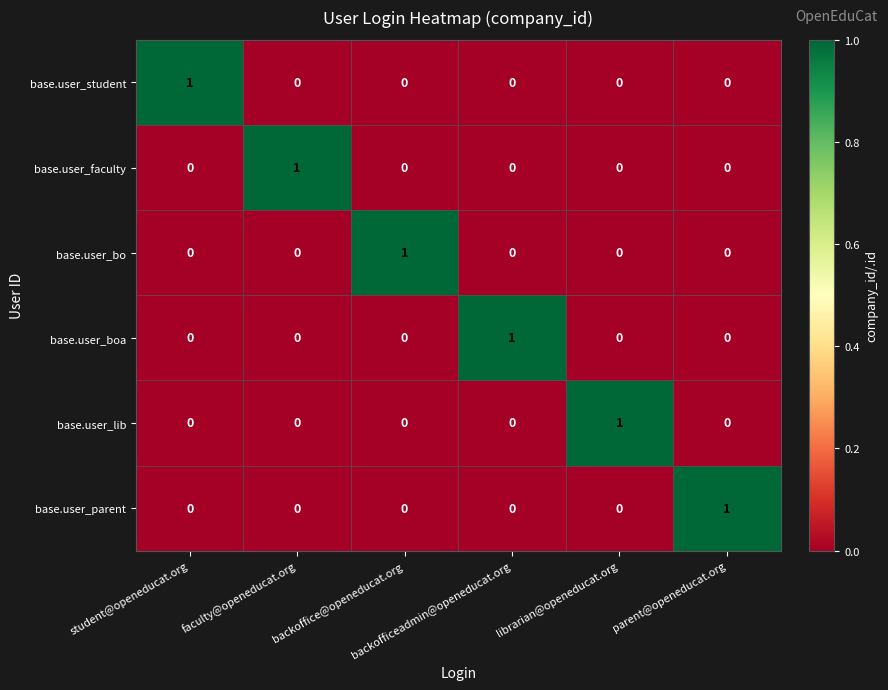

How many base.user_parent values are between 0 and 1?

6